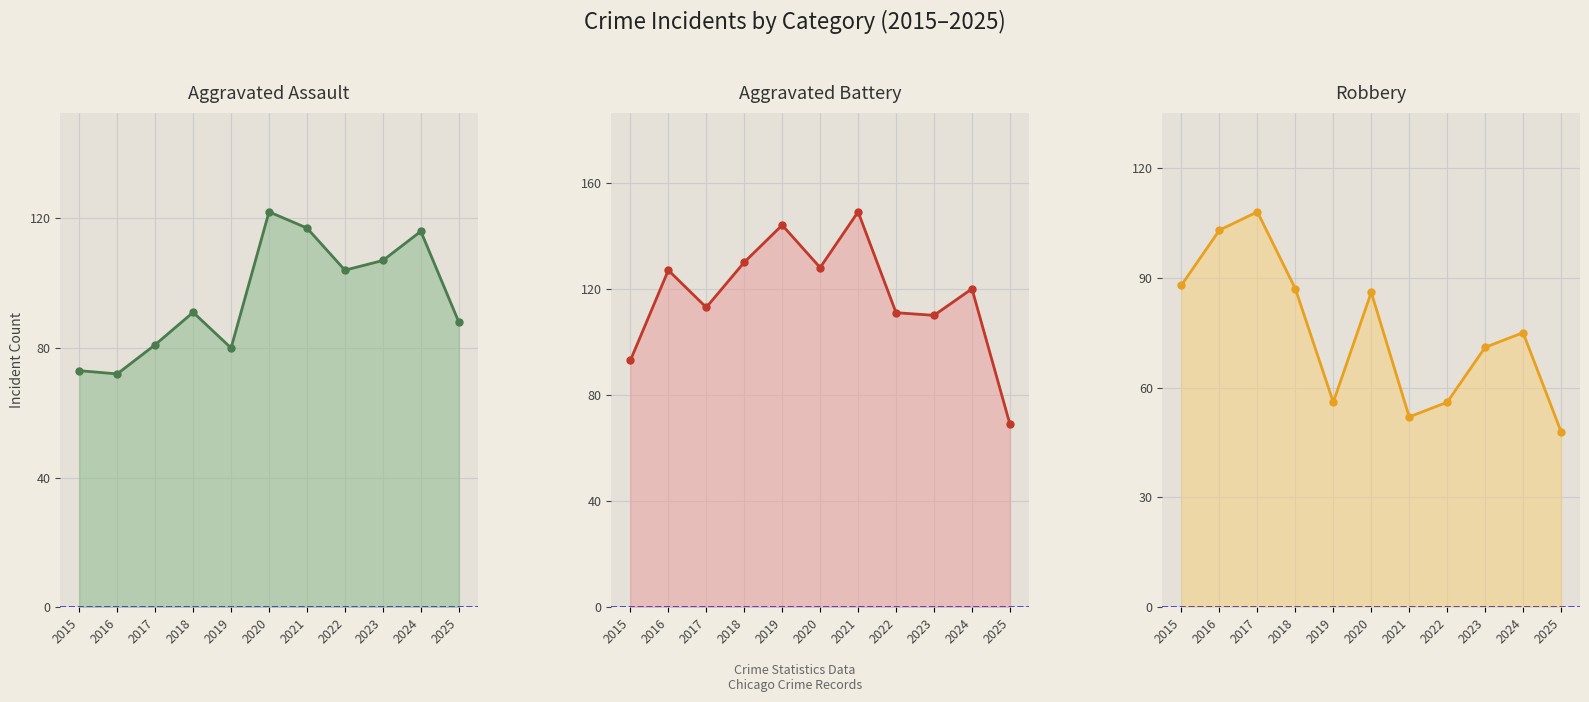

What is the sum of all Robbery values?

830